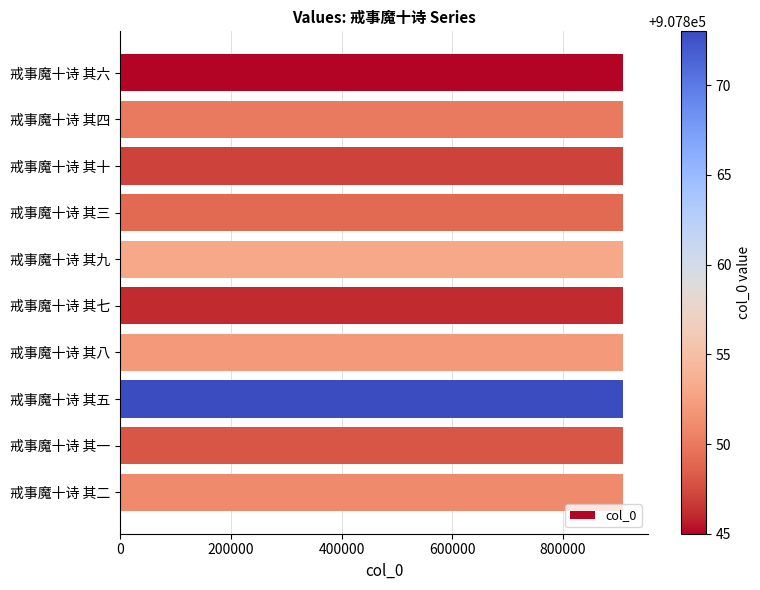

Approximately how many times larger is the value at 戒事魔十诗 其九 compared to 戒事魔十诗 其八?

1.0